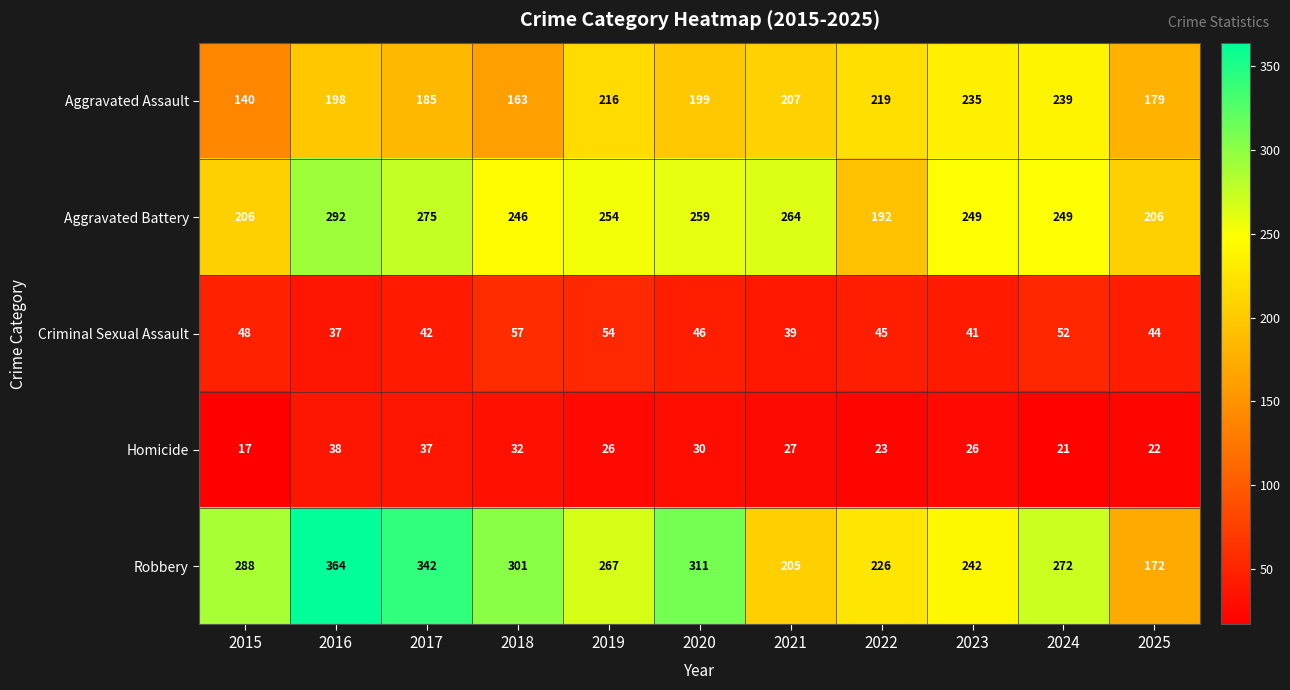

What is the spread (max minus min) of values at 2022?

203